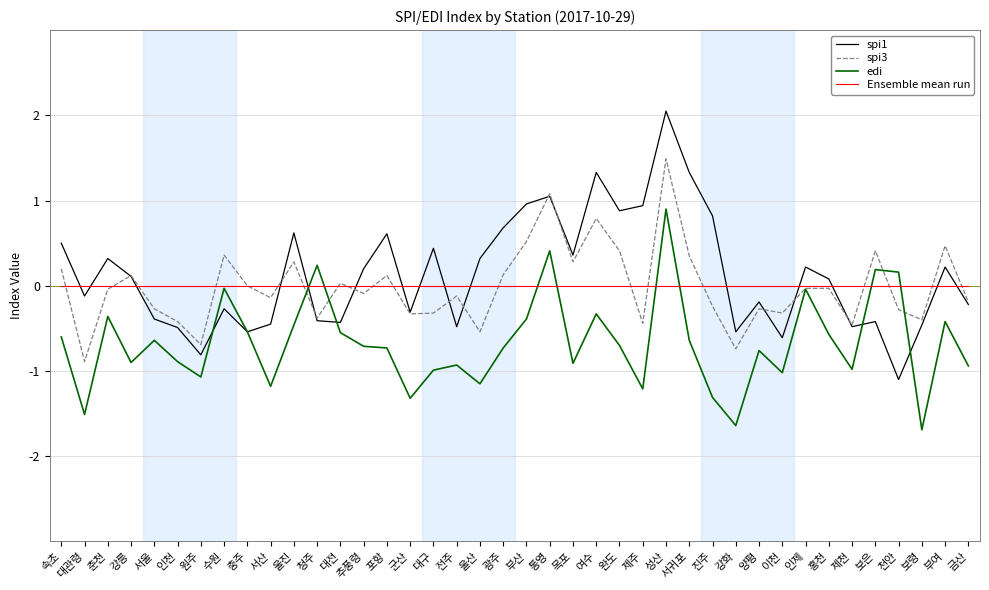

What is the difference between the highest and lowest values at 목포?

1.3